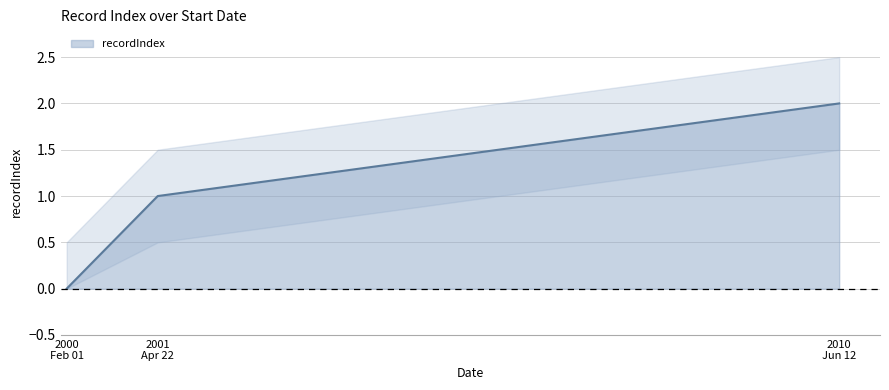

List the labels in order of value, largest first.

2010 Jun 12, 2001 Apr 22, 2000 Feb 01